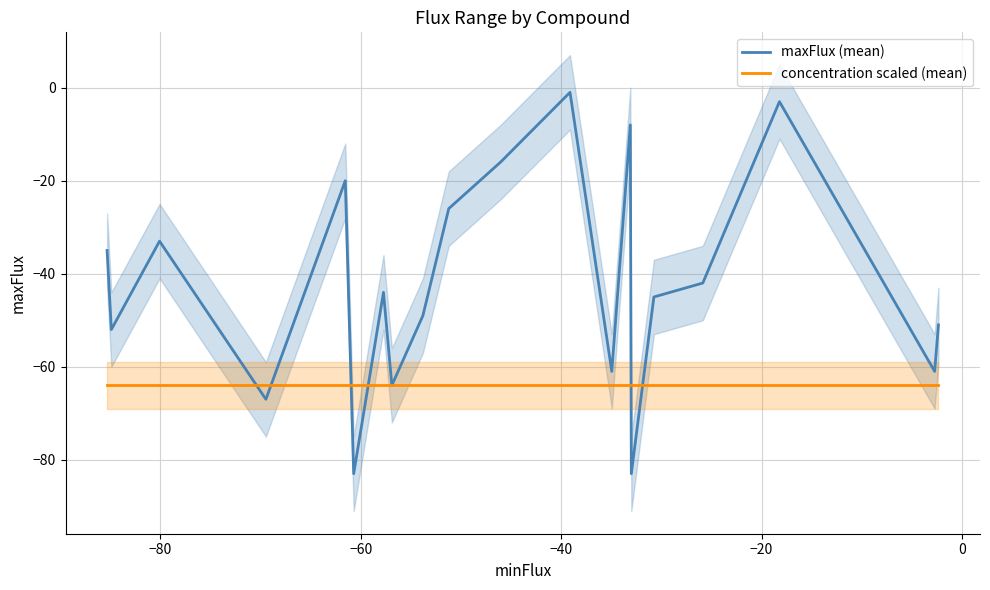

How many lines are shown in the chart?

2